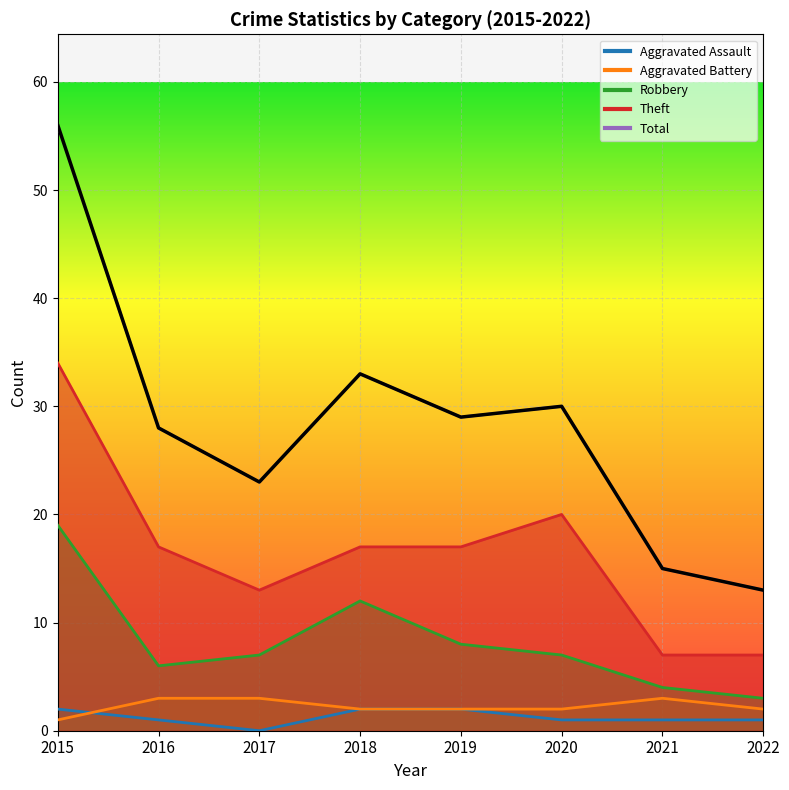

The value of Aggravated Battery at 2021 is 5. True or false?

False